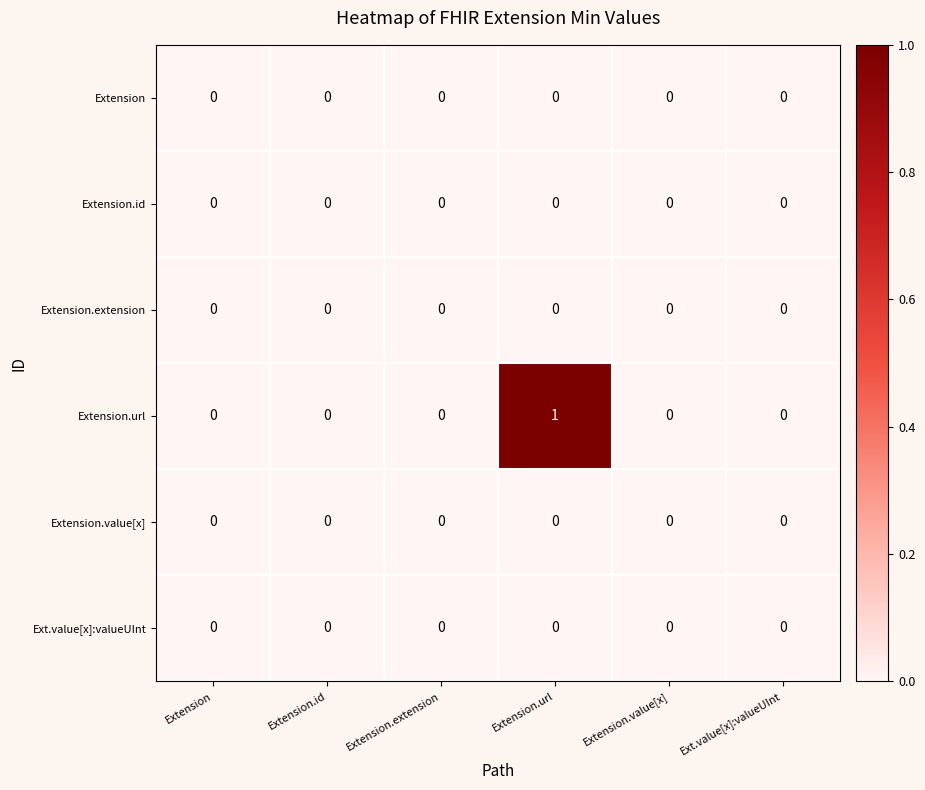

At which category is the sum across all series the highest?

Extension.url